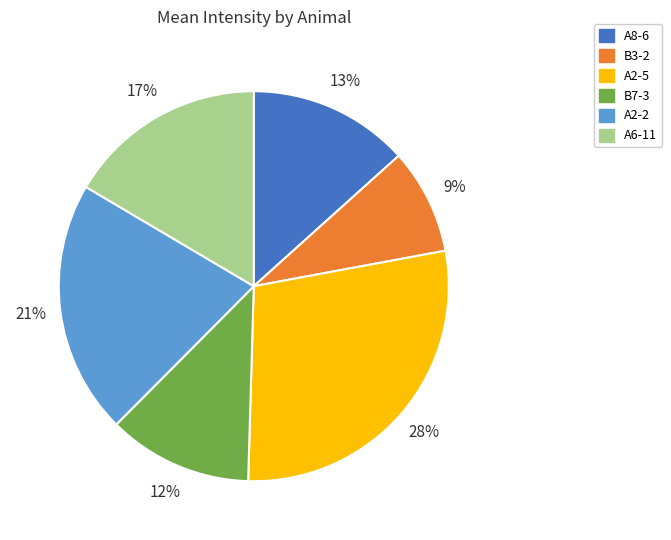

To the nearest percent, what portion does B3-2 represent?

9%